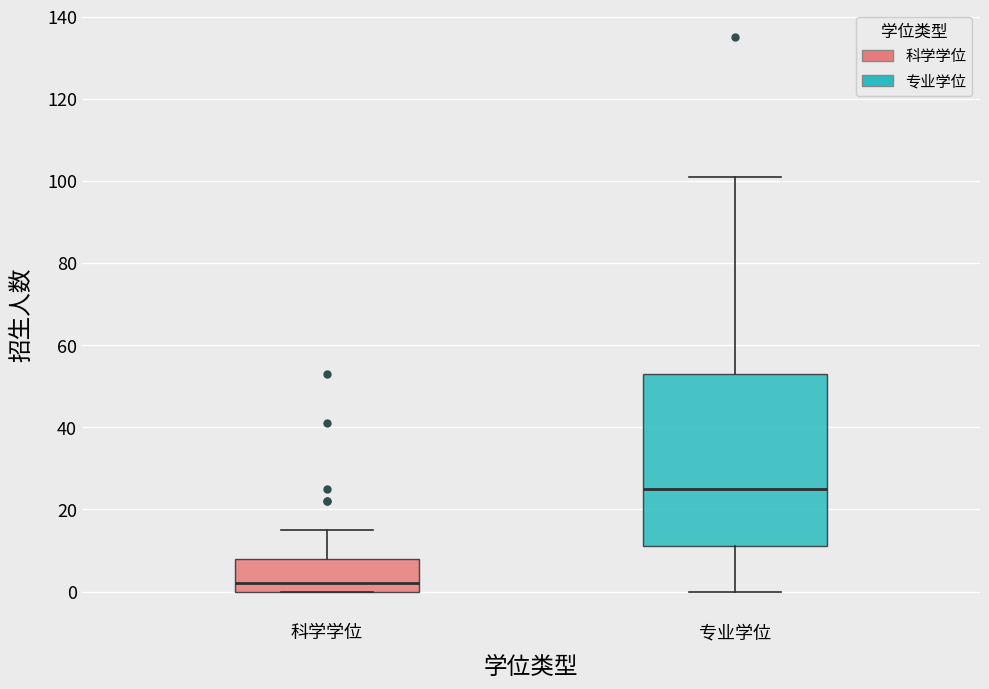

Which box has the highest median line?

专业学位